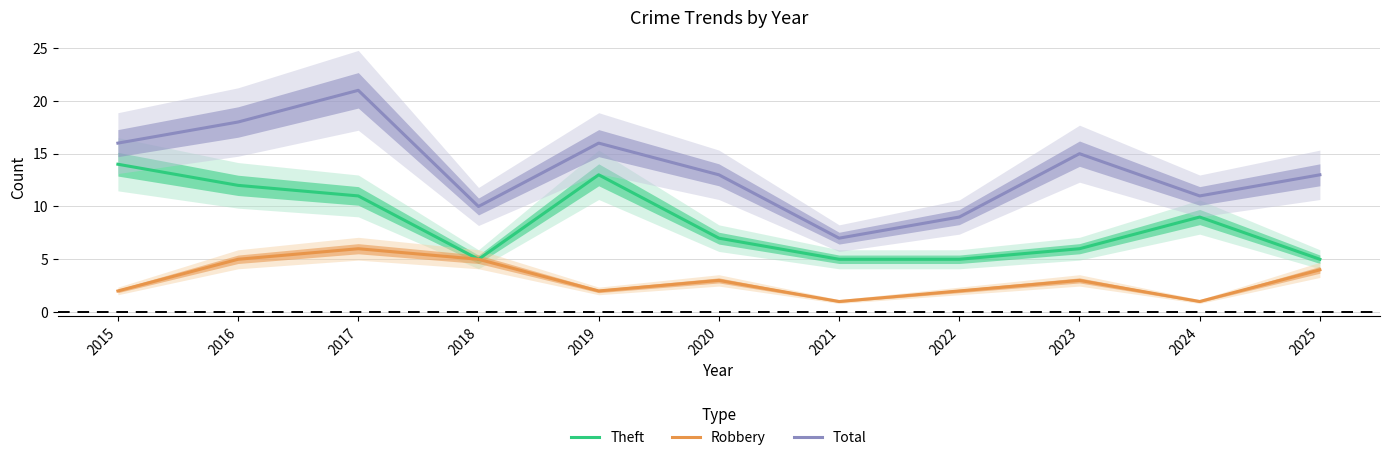

Is the value of Theft at 2016 greater than the value of Total at 2023?

No